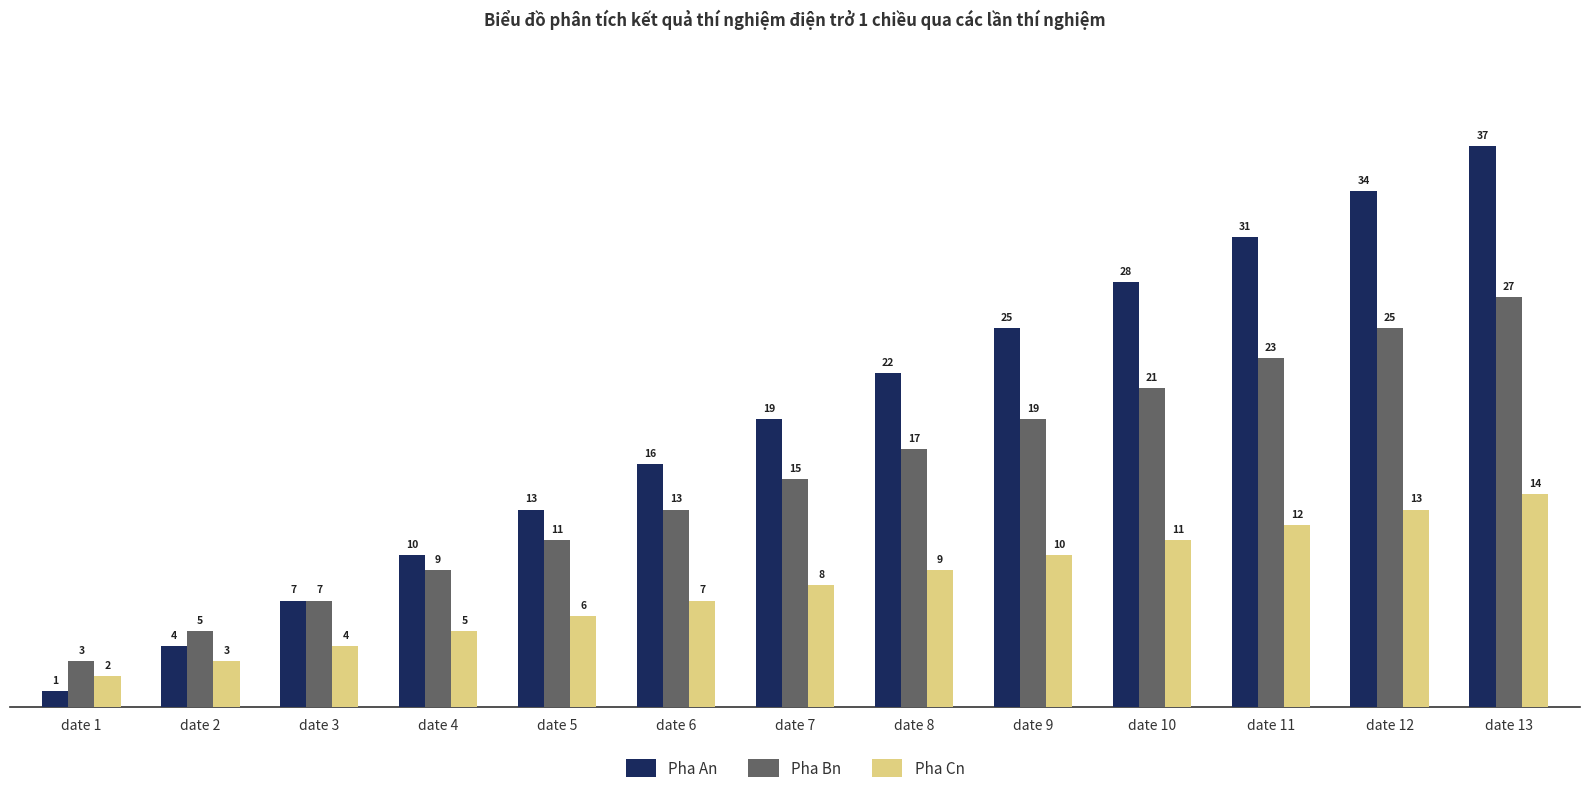

At which category is the sum across all series the highest?

date 13